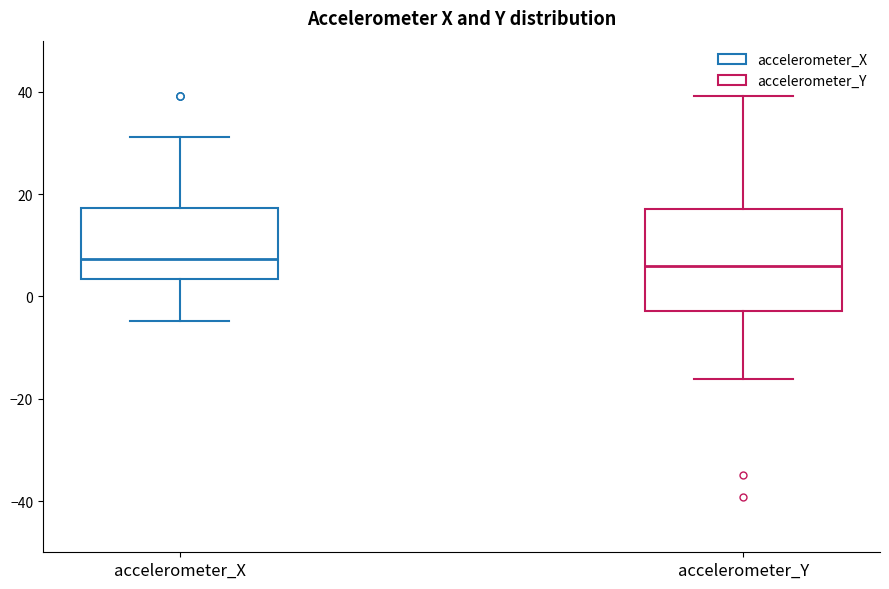

Where is the lower edge of the box for accelerometer_X on the y-axis? The values are not printed on the chart, so give them approximately, as read against the axis.

4